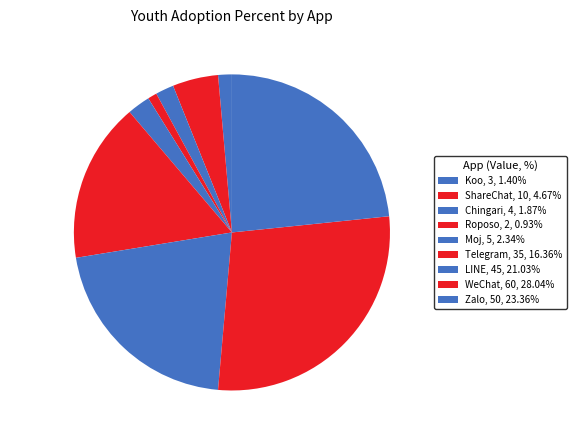

Is the sum of Zalo and LINE greater than half?

No